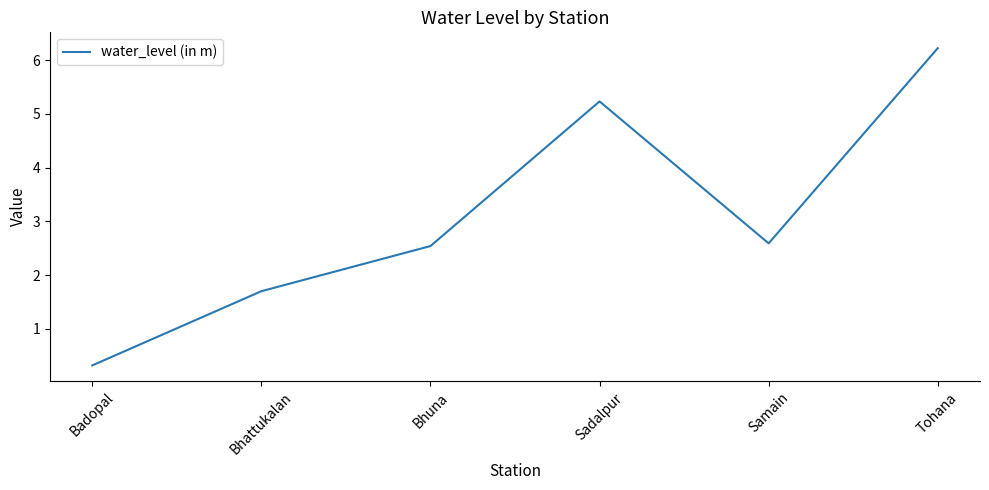

Which category has the lowest value across all series?

Badopal